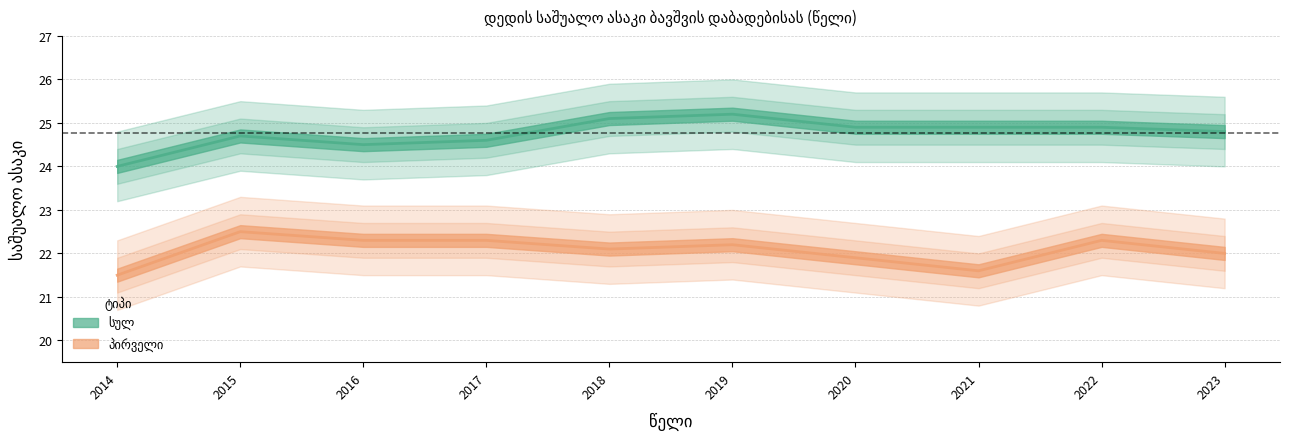

What is the total value across all series at 2014?

45.5